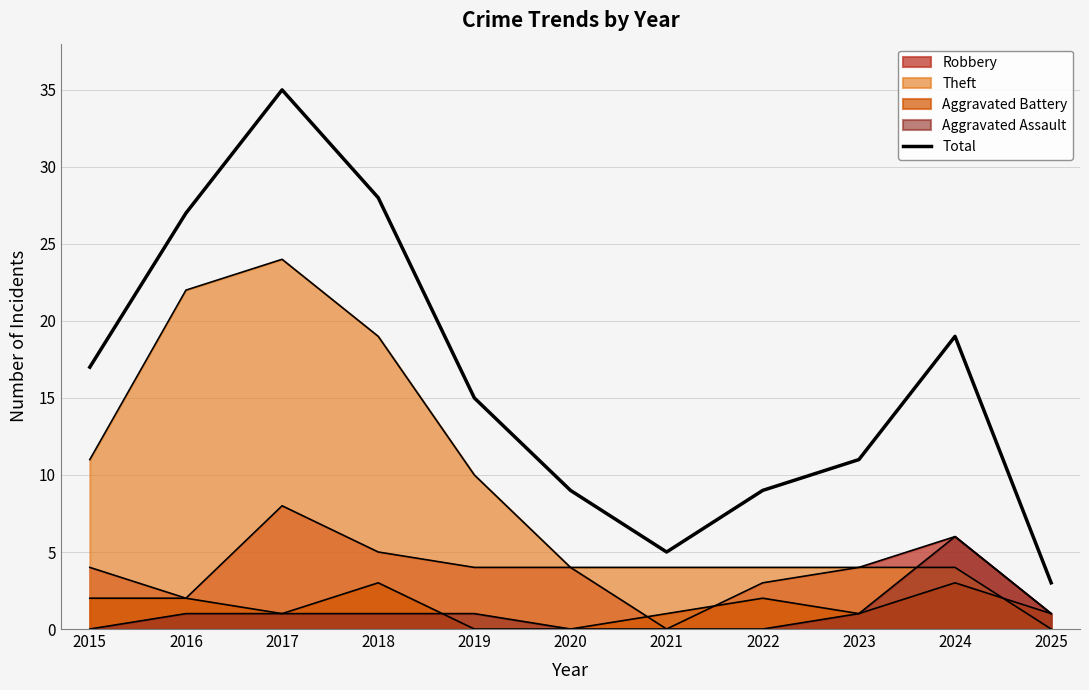

The value at 2016 is 27. True or false?

True